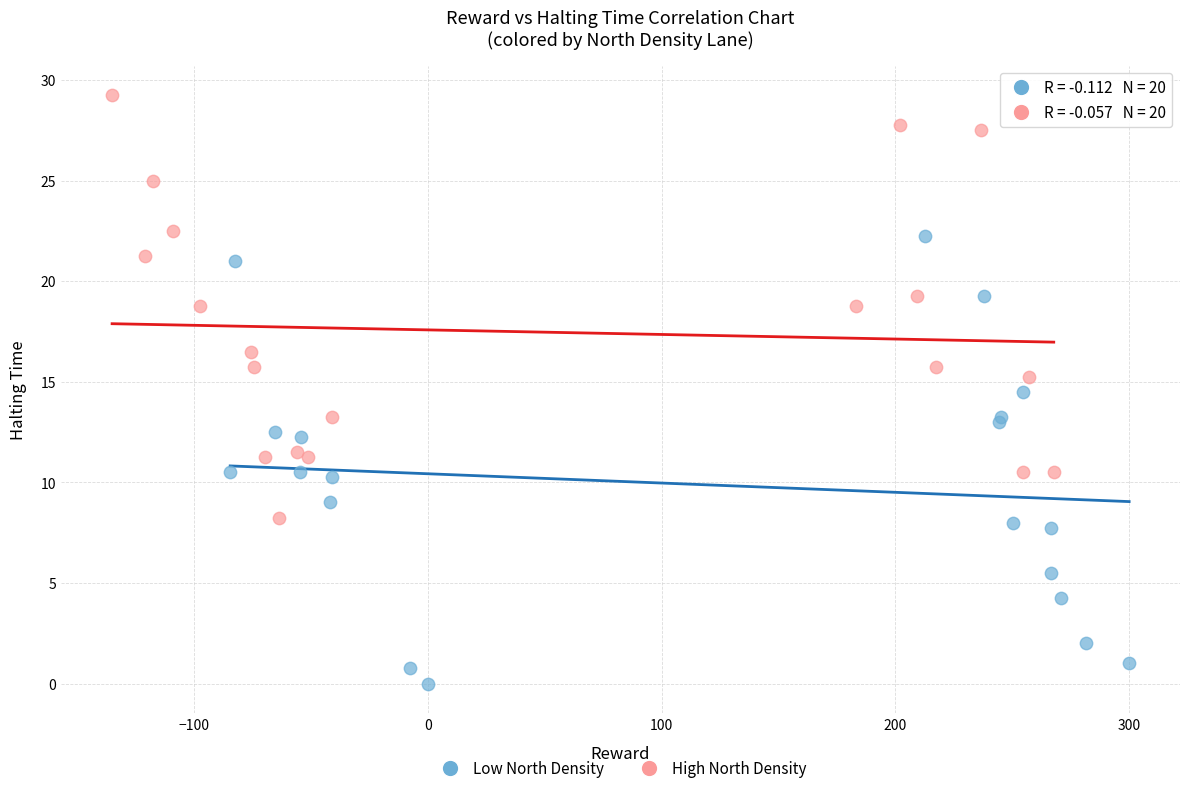

What are all the series names shown in the legend?

Low North Density, High North Density